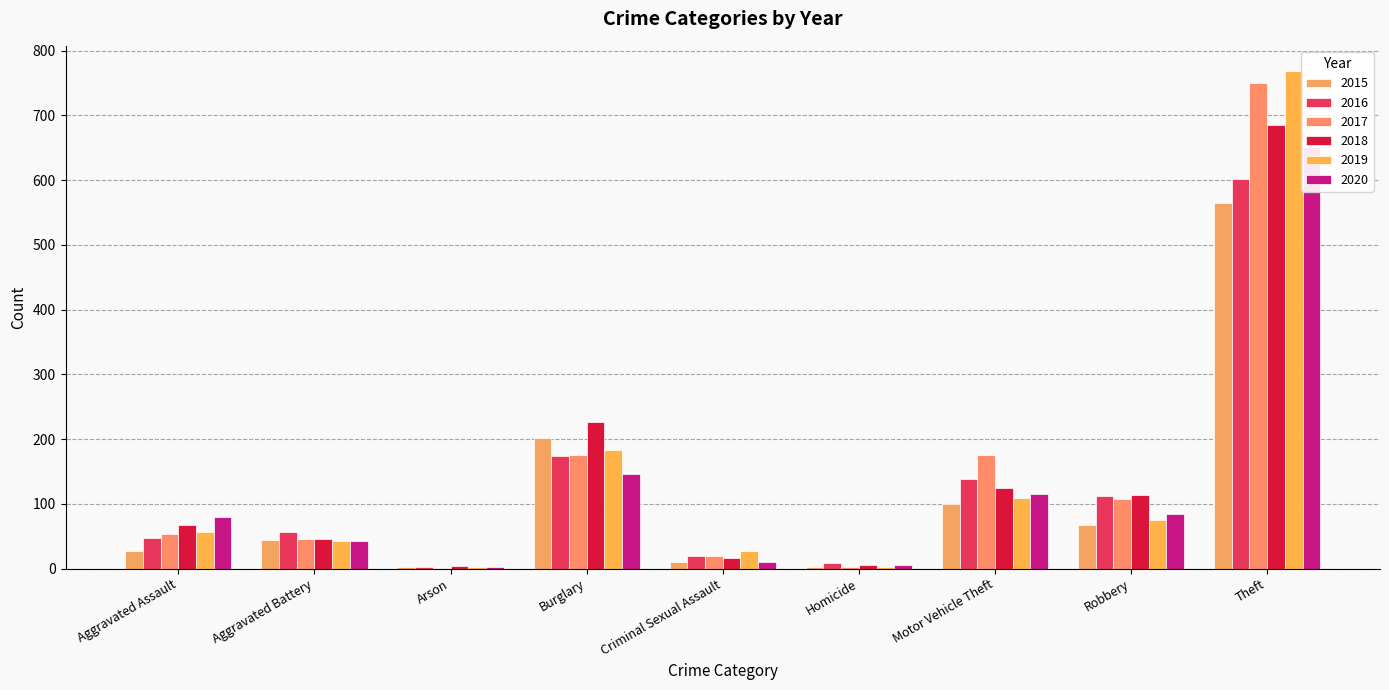

Which category has the highest value across all series?

Theft